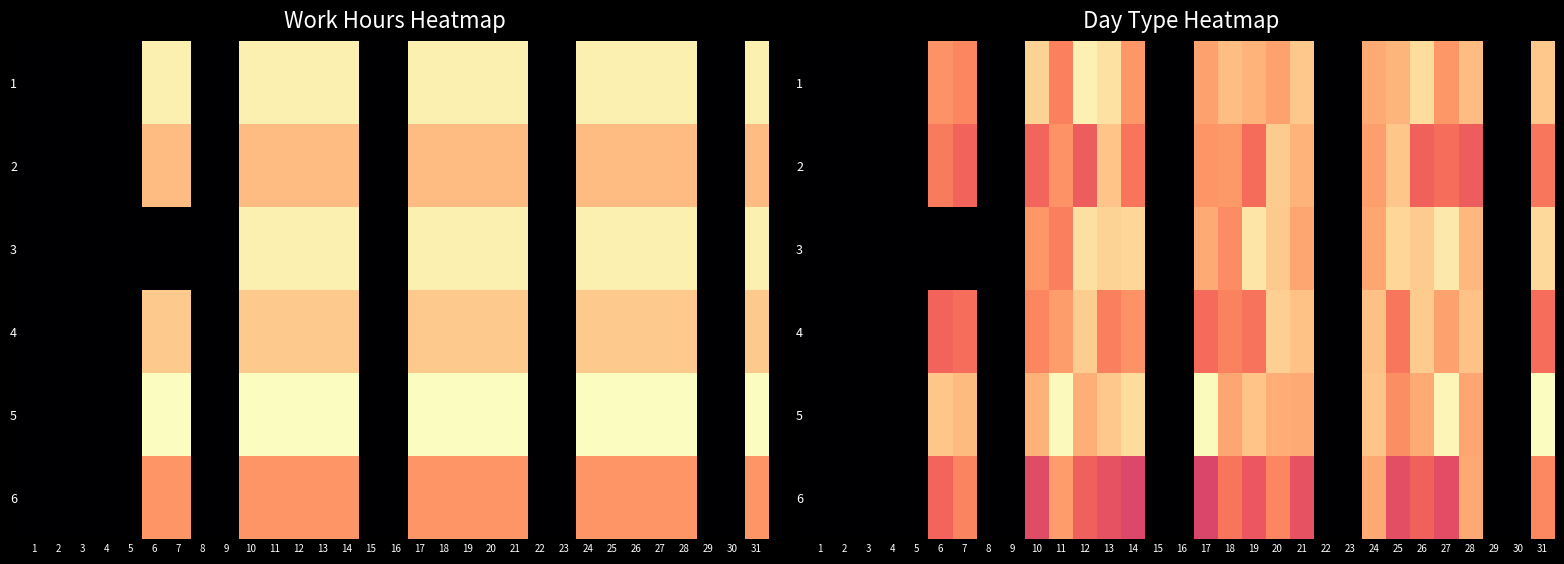

What value does the 1 series have at 10?

10.9